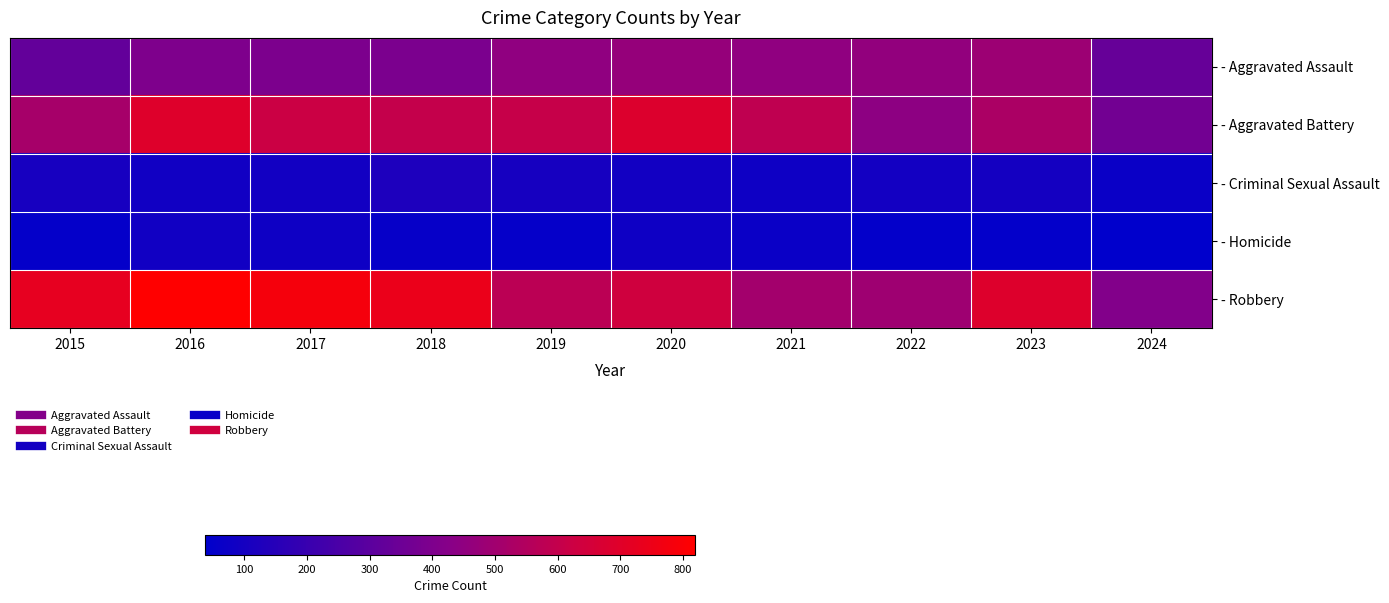

Which series has the largest range (max minus min)?

- Robbery